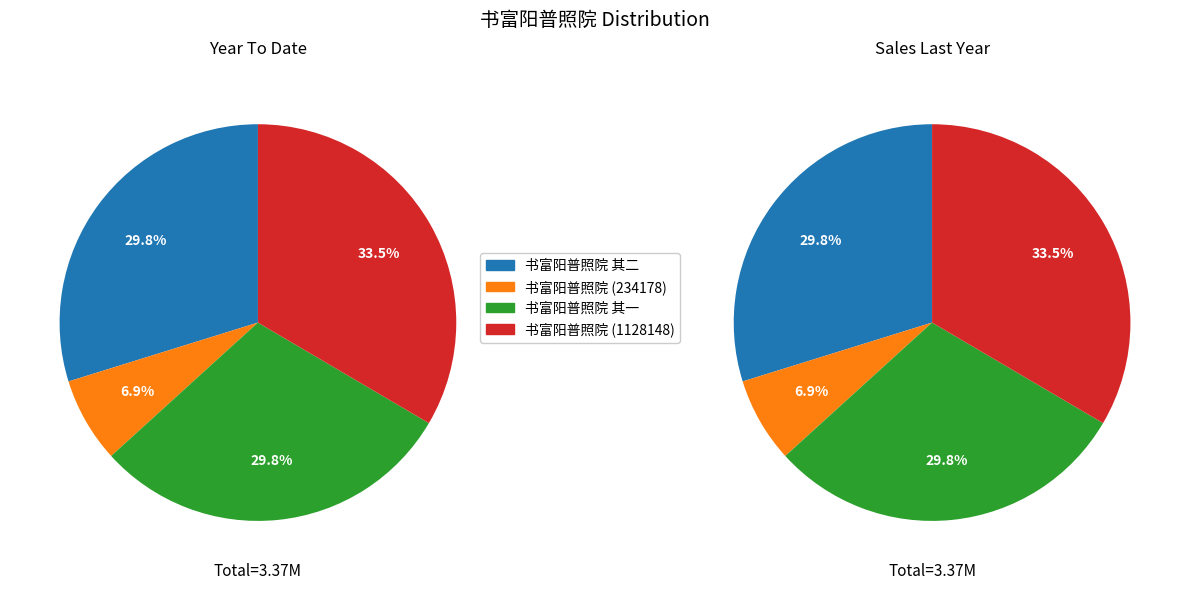

To the nearest percent, what is the difference between the largest and smallest slice percentages?

27%